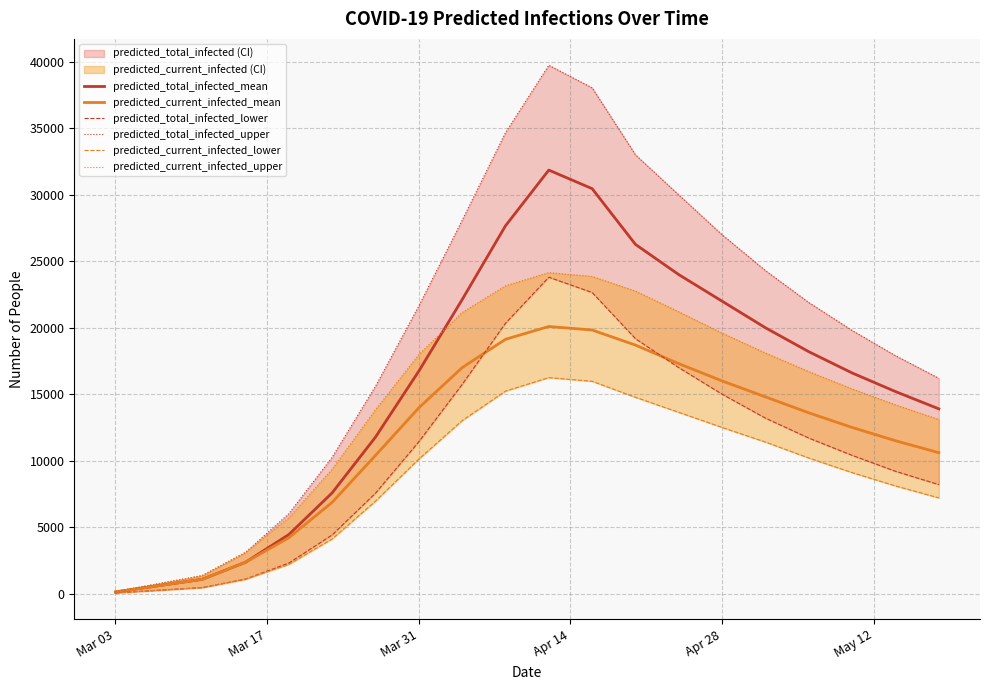

What is the lowest value of the predicted_current_infected_mean series?

119